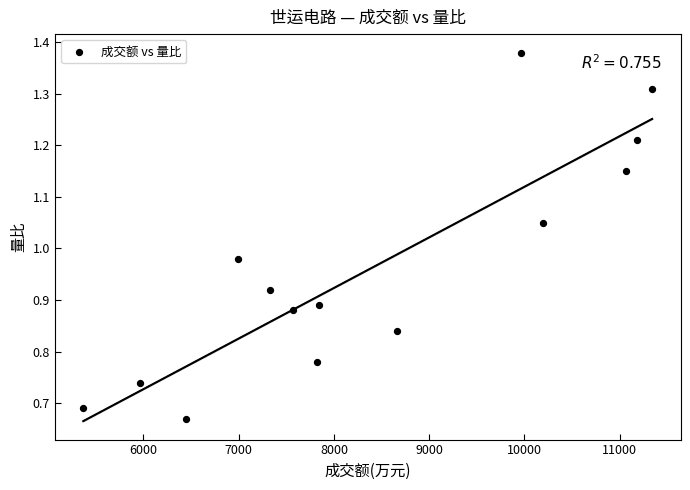

What is the range of X values (max minus min)?

5972.0